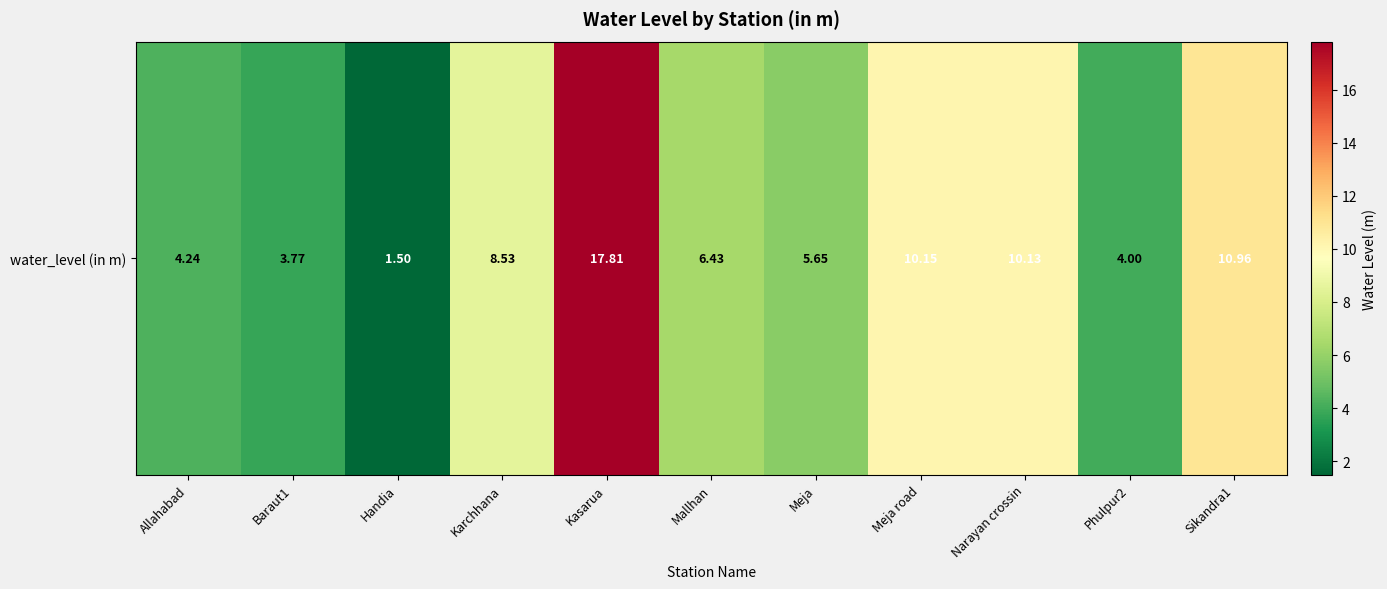

List the labels in order of value, smallest first.

Handia, Baraut1, Phulpur2, Allahabad, Meja, Mallhan, Karchhana, Narayan crossin, Meja road, Sikandra1, Kasarua